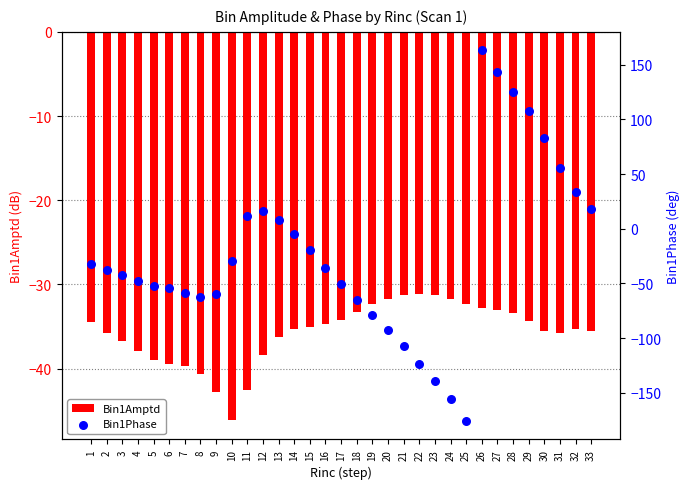

Which series contains the highest Y value?

Bin1Phase